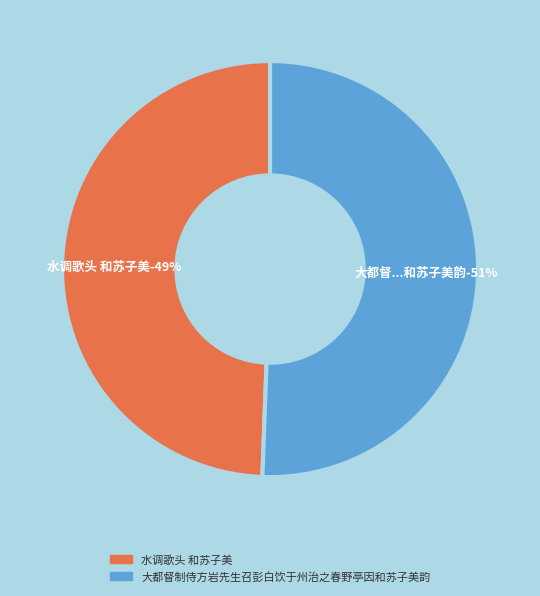

Is it true that 大都督制侍方岩先生召彭白饮于州治之春野亭因和苏子美韵 is 60% of the pie?

False